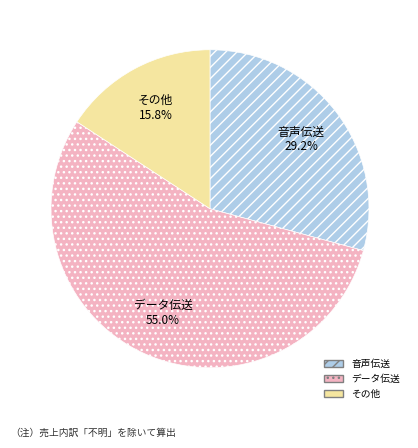

Does any single category account for the majority?

Yes